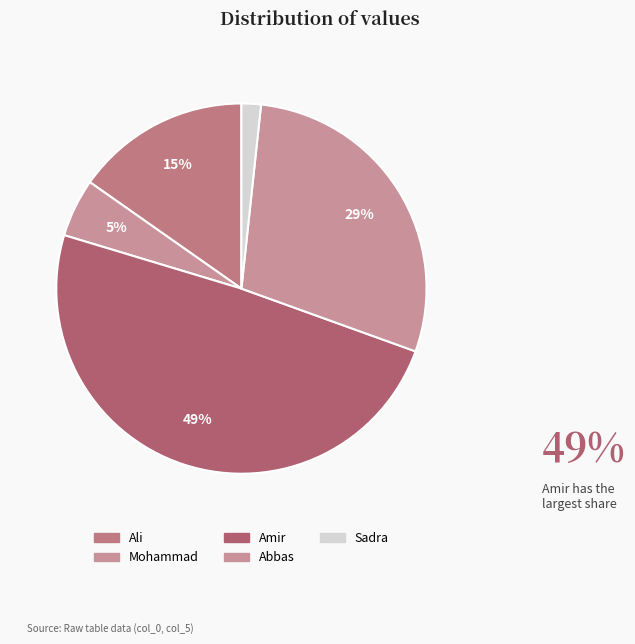

What percentage is NOT represented by Sadra?

98.3%